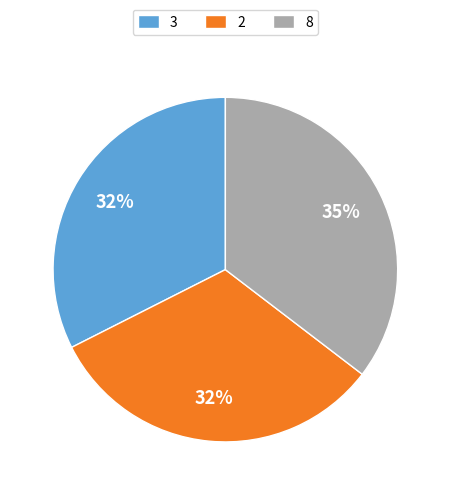

To the nearest percent, what portion does 3 represent?

32%